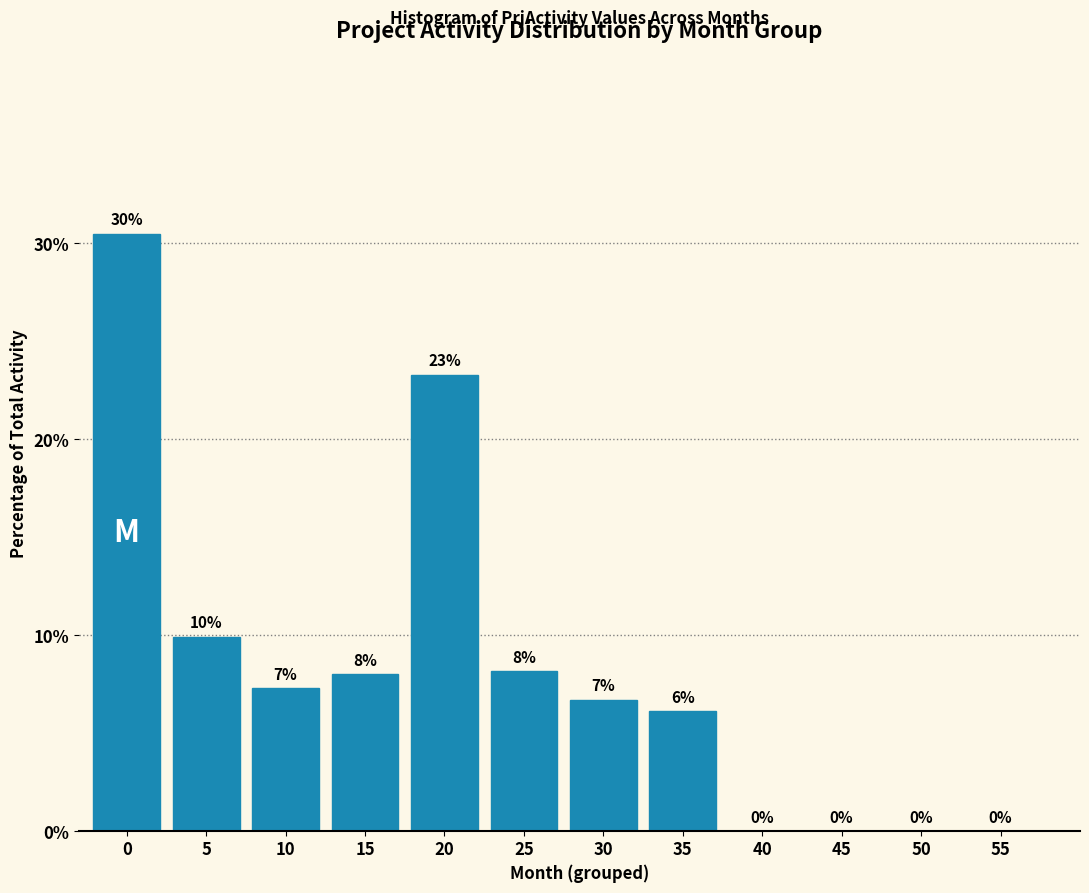

Is it true that the value at 25 is 8.2?

True